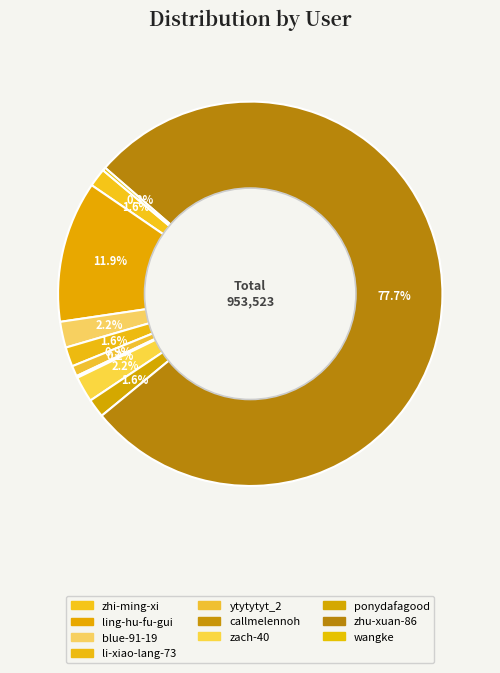

Does any single category account for the majority?

Yes